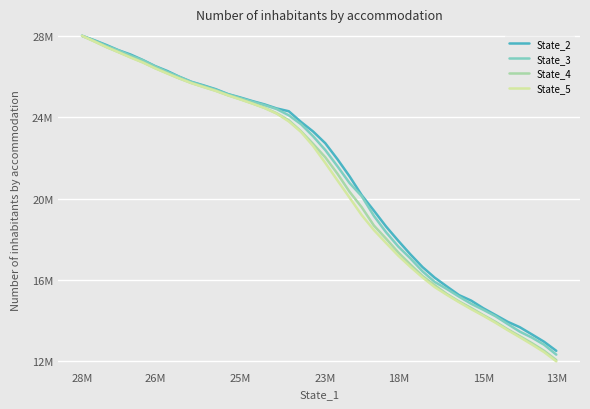

What are all the series names shown in the legend?

State_2, State_3, State_4, State_5